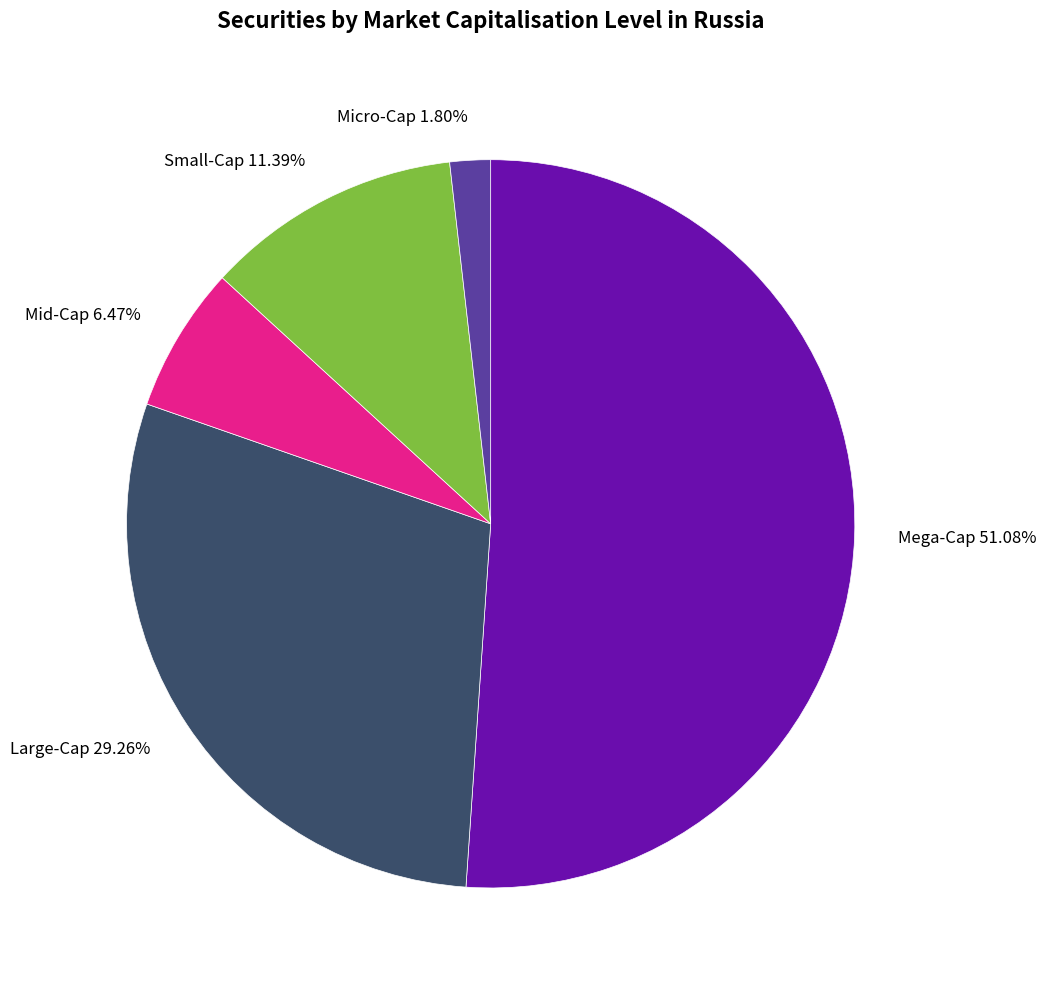

Is there a majority slice in this chart?

Yes